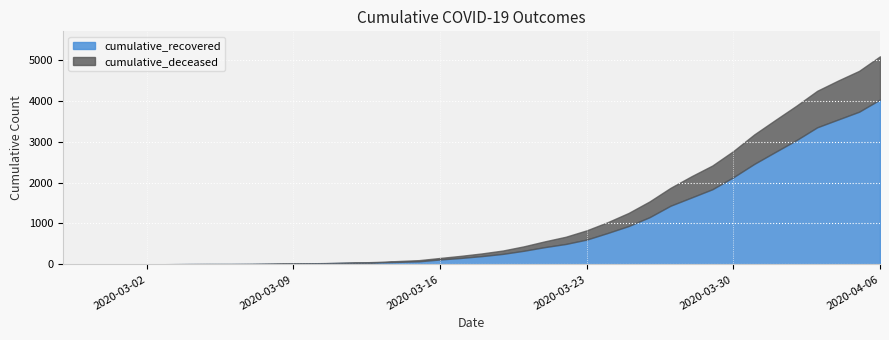

At how many categories does at least one series exceed 1557?

10